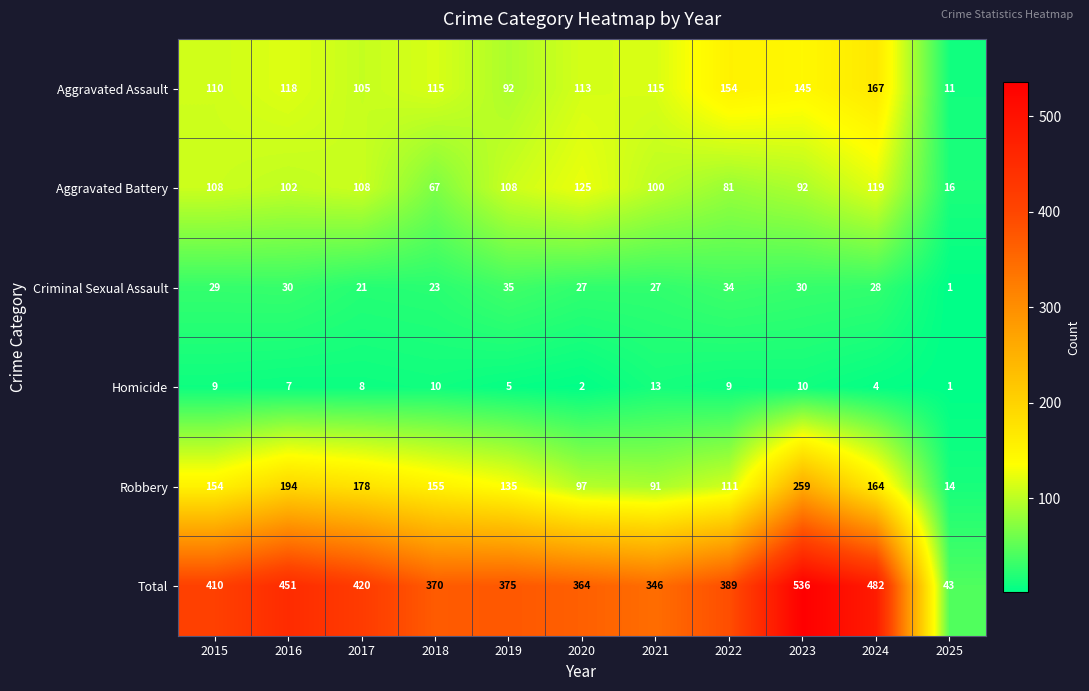

Which label corresponds to the smallest value in the chart?

2025